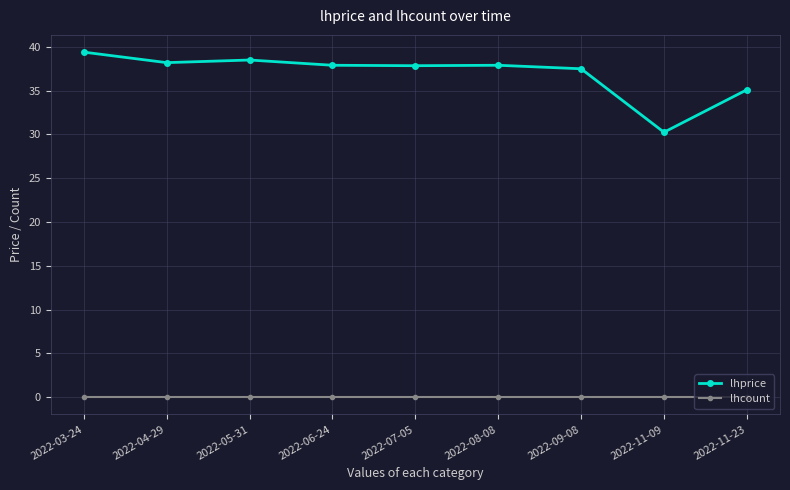

At which category does the chart reach its peak across all series?

2022-03-24